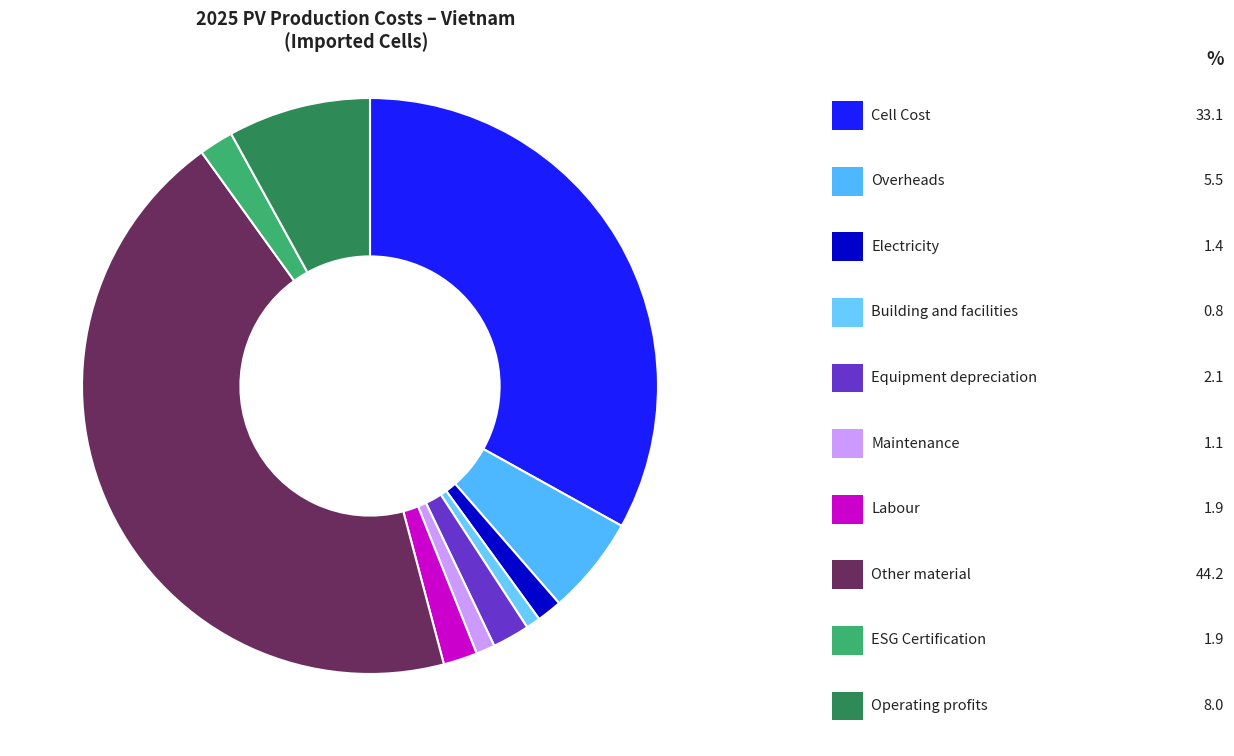

Is there any slice that represents more than half of the pie?

No